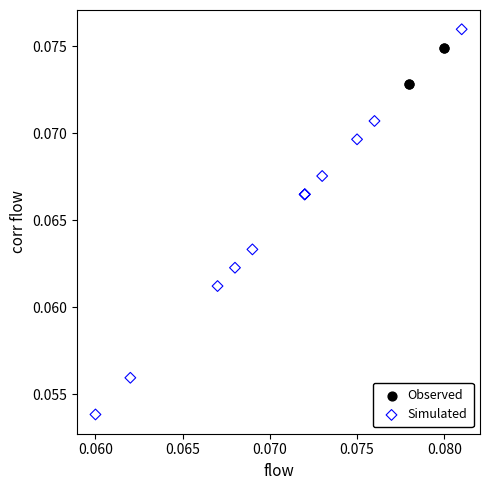

Which series has the largest Y range (max minus min)?

Simulated